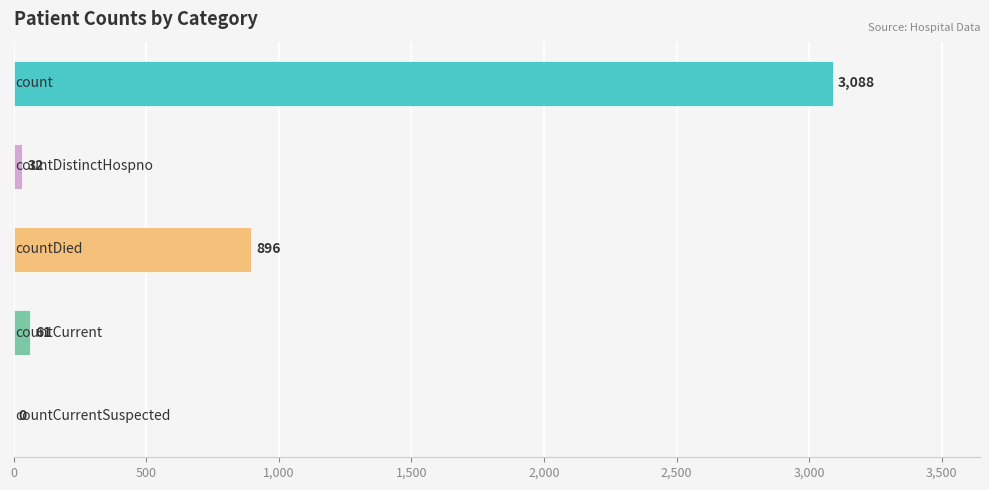

What is the sum of all values?

4077